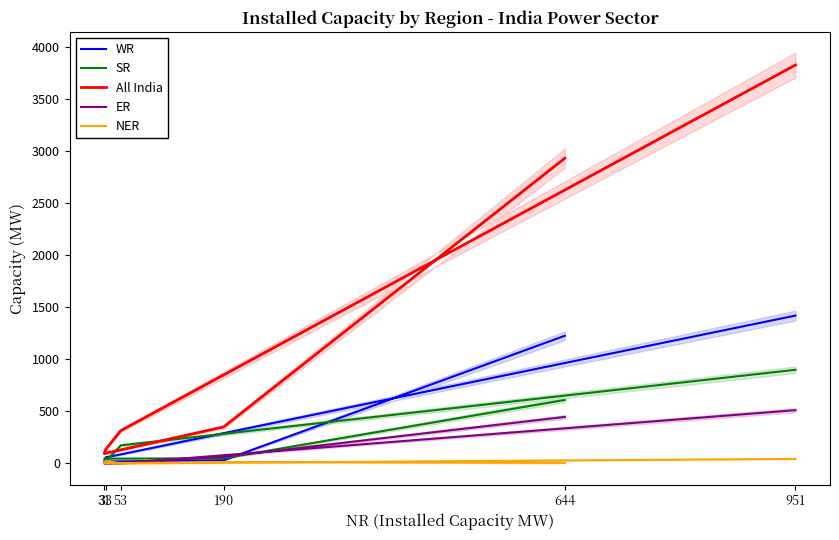

True or false: NER has more than 2 interior local peaks.

False